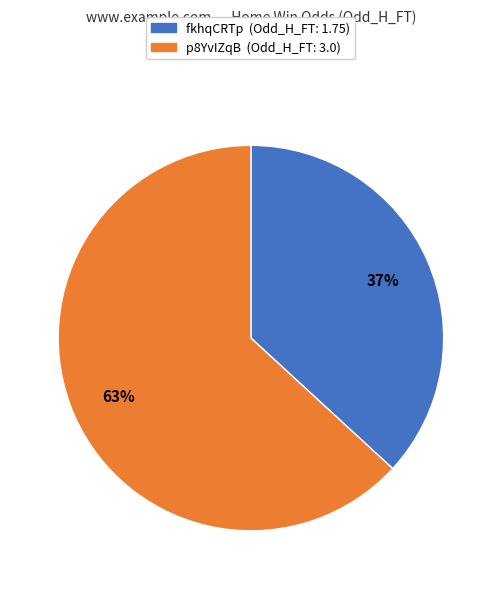

Count the number of slices in the pie.

2